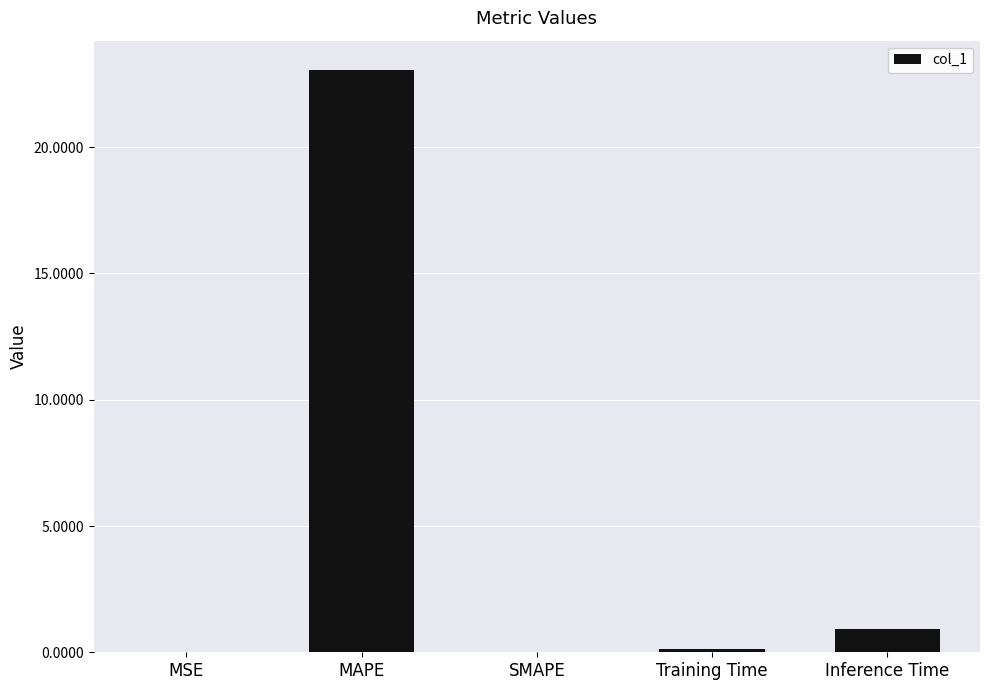

What is the maximum value shown in the chart?

23.1